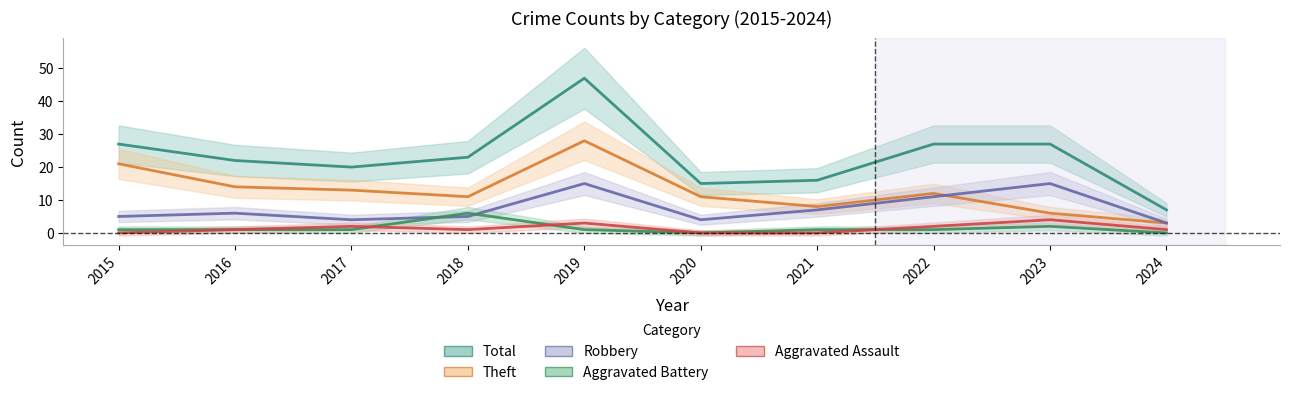

Between 2022 and 2023, which series saw the biggest shift?

Theft